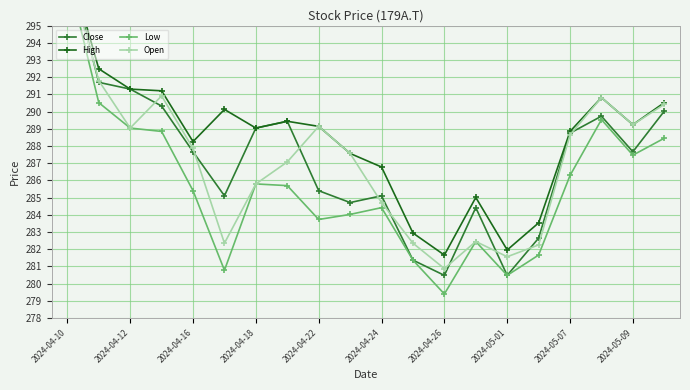

Which series has the largest total across all categories?

High